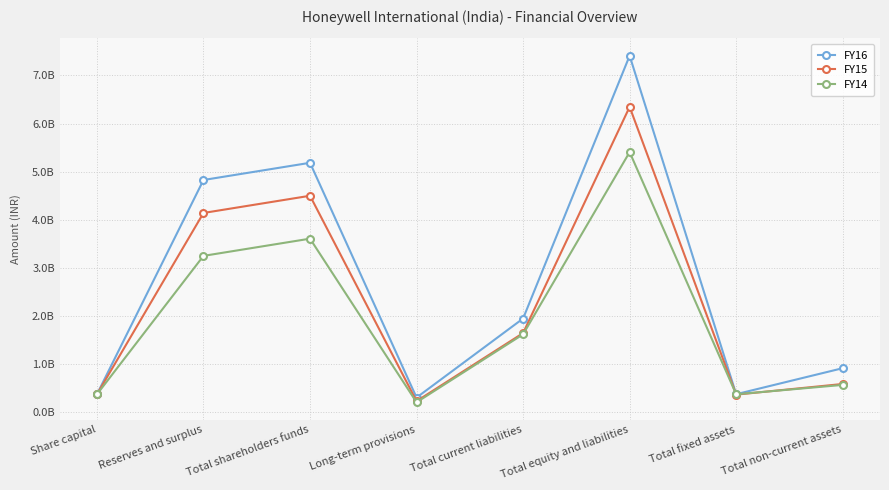

Reading right to left, extract all data points from this chart.

FY16: Total non-current assets=903583002	Total fixed assets=361834733	Total equity and liabilities=7411287415	Total current liabilities=1938041100	Long-term provisions=291631348	Total shareholders funds=5181615036	Reserves and surplus=4823257266	Share capital=358357770
FY15: Total non-current assets=574820464	Total fixed assets=352961634	Total equity and liabilities=6346272368	Total current liabilities=1634563128	Long-term provisions=216684273	Total shareholders funds=4495024964	Reserves and surplus=4136667194	Share capital=358357770
FY14: Total non-current assets=555371569	Total fixed assets=360261203	Total equity and liabilities=5404142592	Total current liabilities=1609450476	Long-term provisions=193389840	Total shareholders funds=3601302276	Reserves and surplus=3242944506	Share capital=358357770